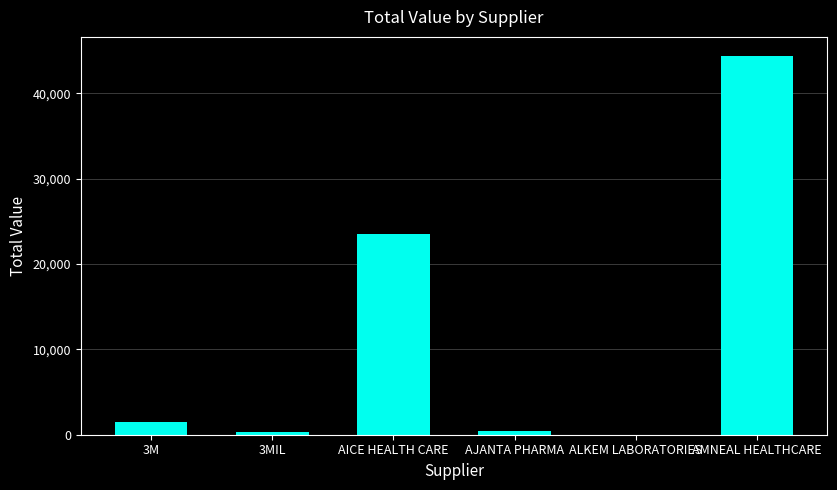

What is the sum of all values?

70166.7